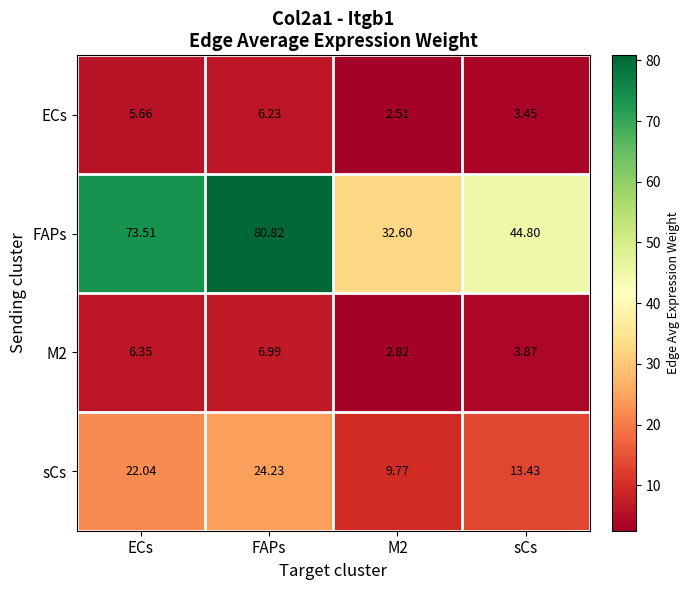

At which category is the sum across all series the highest?

FAPs